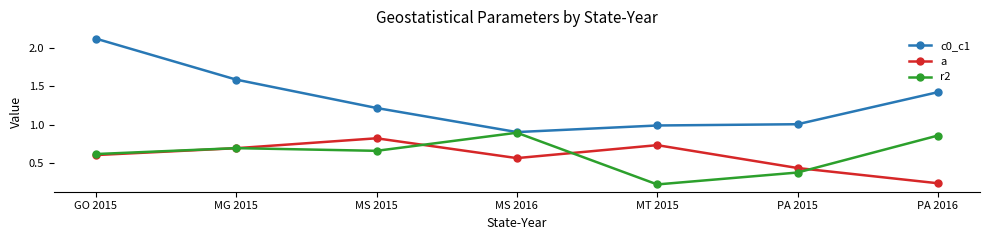

List the labels in order of a value, smallest first.

PA 2016, PA 2015, MS 2016, GO 2015, MG 2015, MT 2015, MS 2015